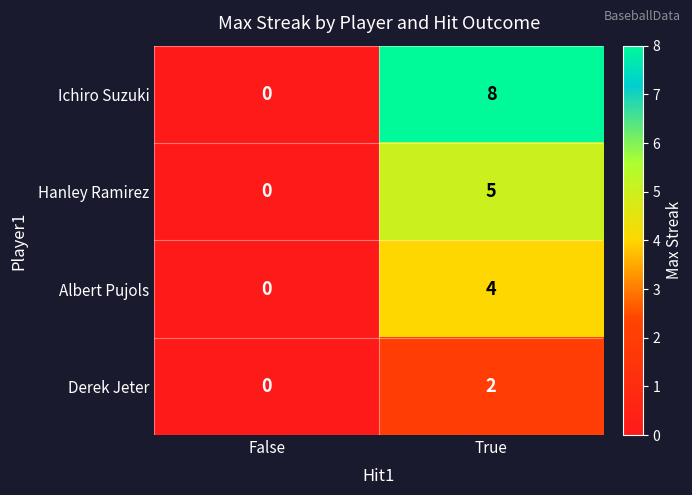

Rank the series by their average value, from lowest to highest.

Derek Jeter, Albert Pujols, Hanley Ramirez, Ichiro Suzuki